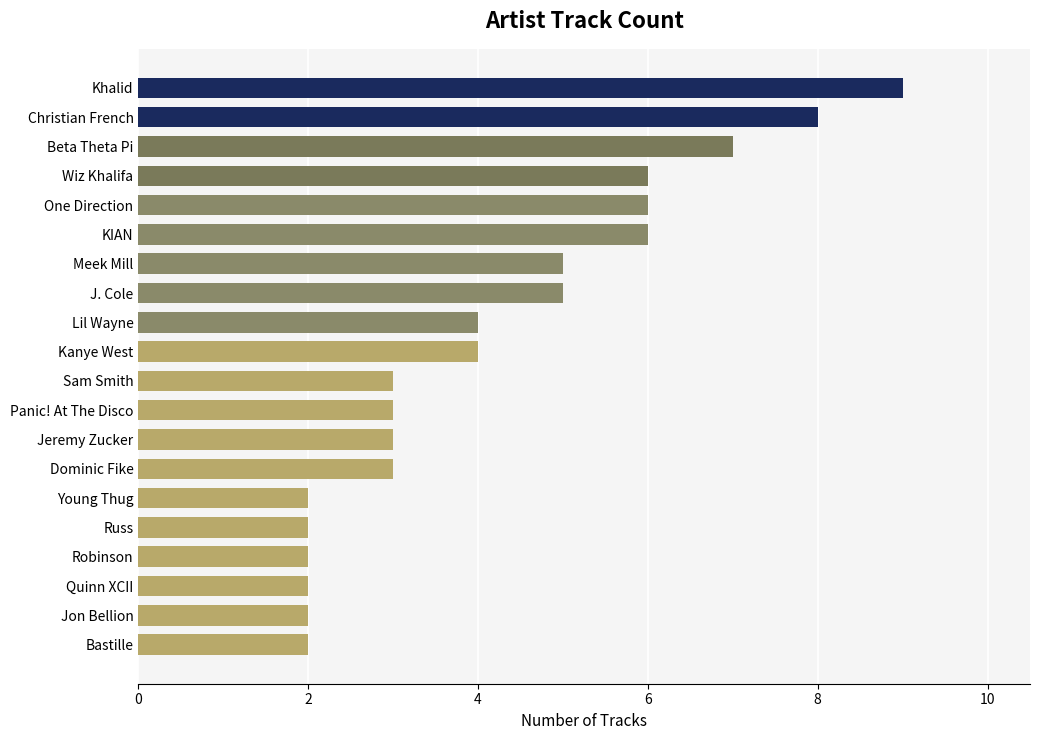

What position from the top is Meek Mill?

7